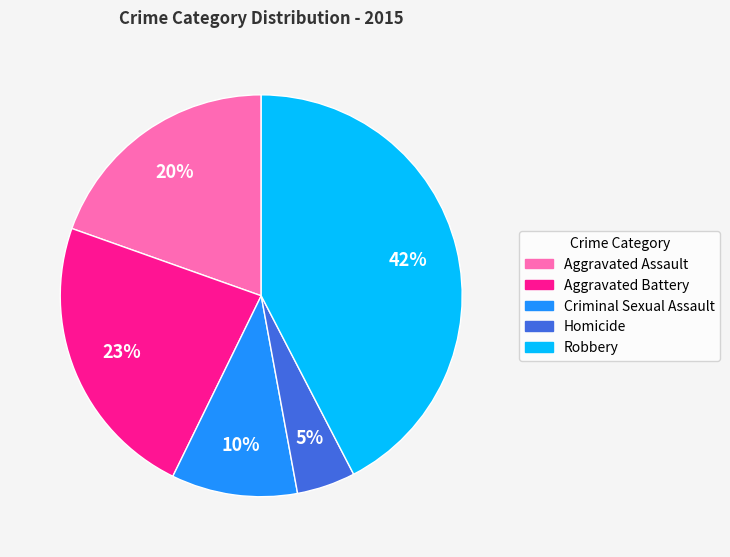

What is the smallest slice in the pie chart?

Homicide